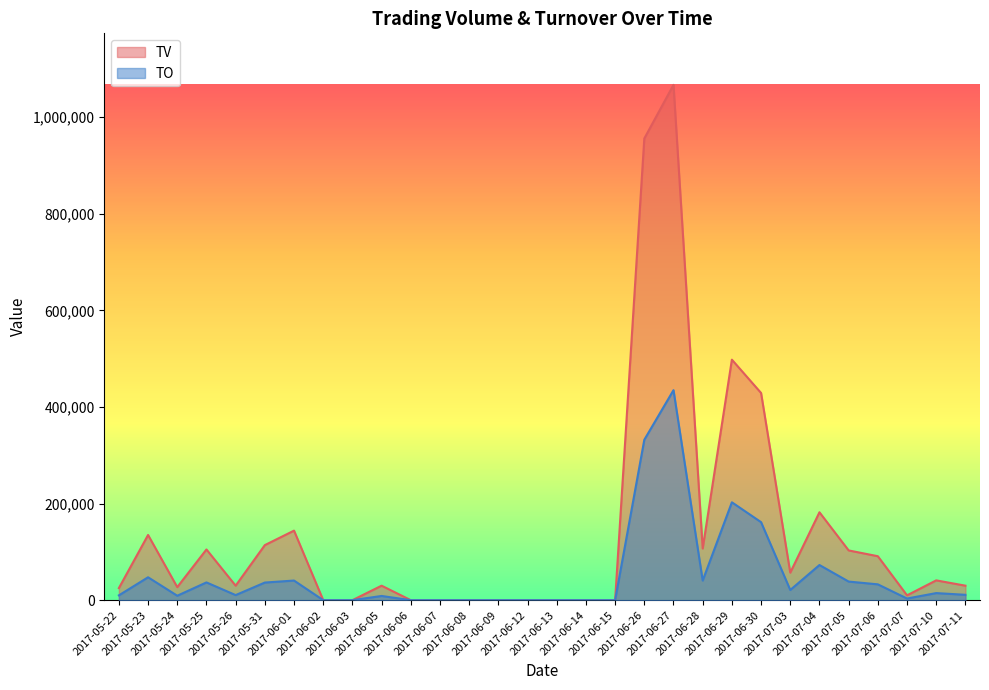

Rank the series by their average value, from highest to lowest.

TV, TO